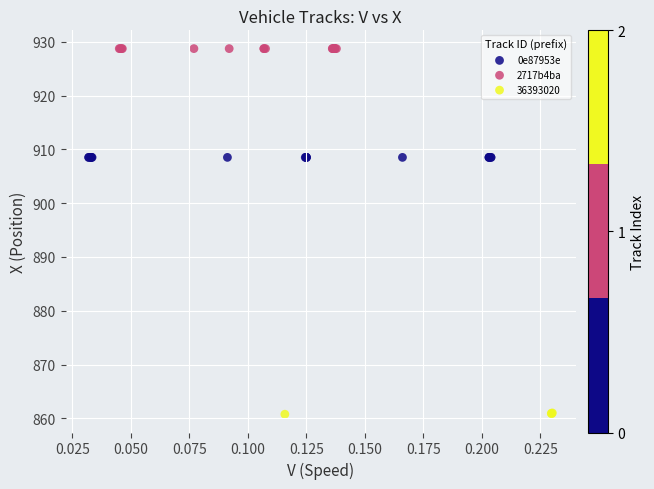

Which series reaches the maximum Y coordinate?

2717b4ba